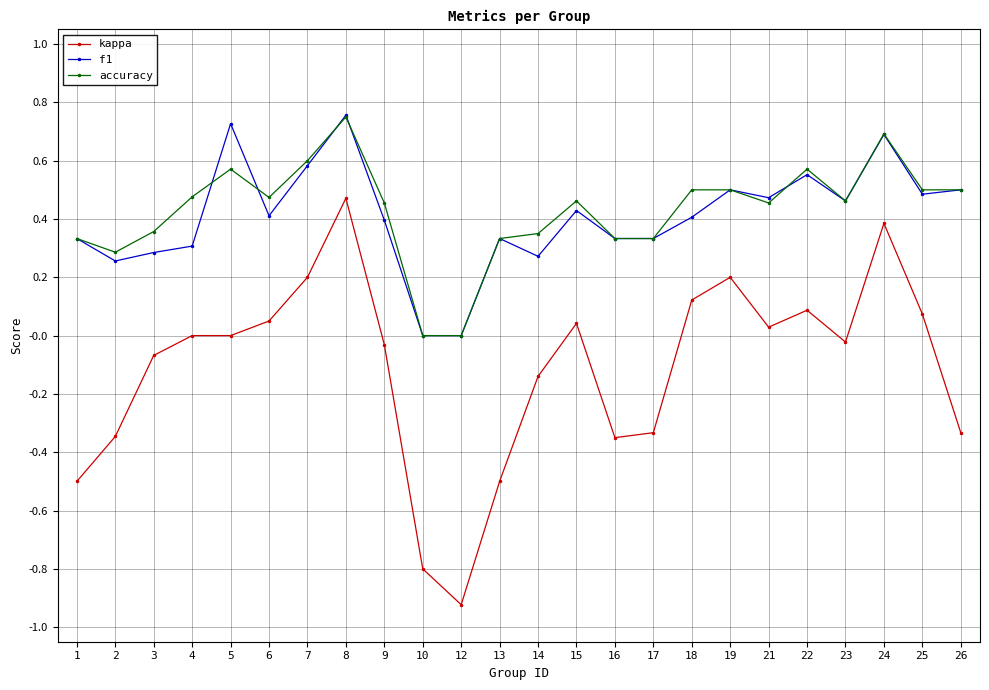

What are all the series names shown in the legend?

kappa, f1, accuracy